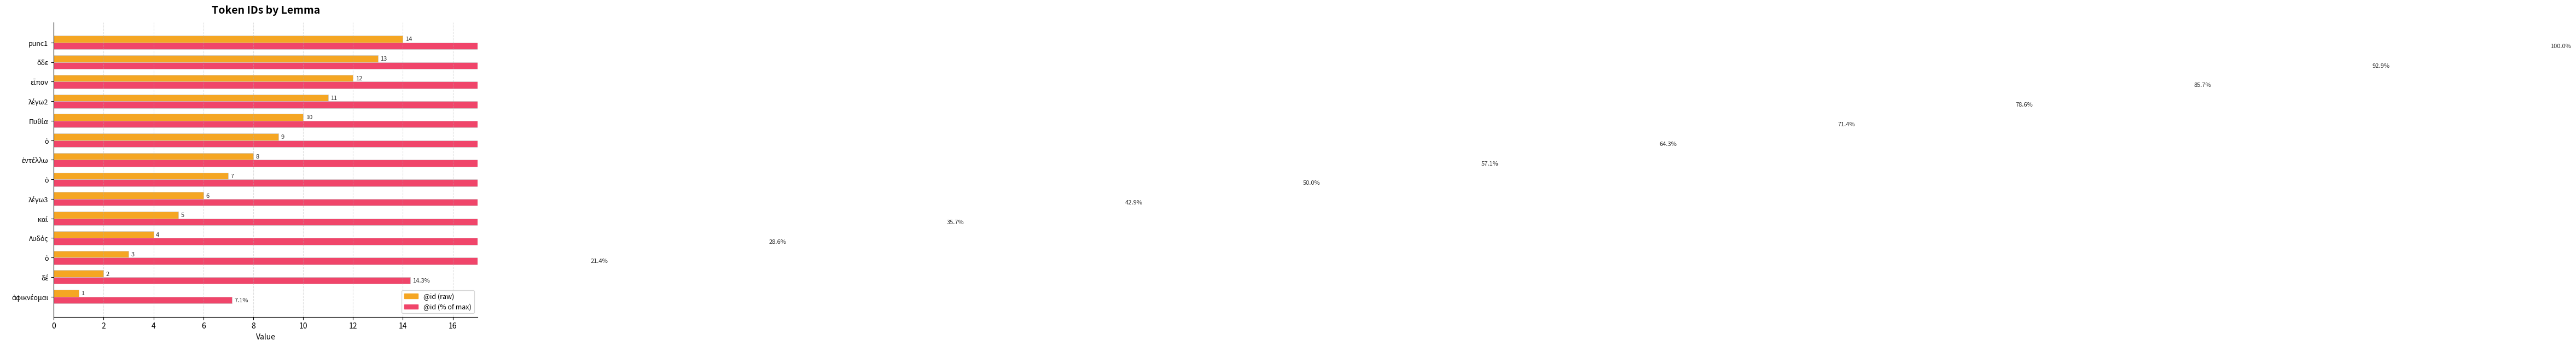

Are the bars grouped side by side (vs. stacked)?

Yes